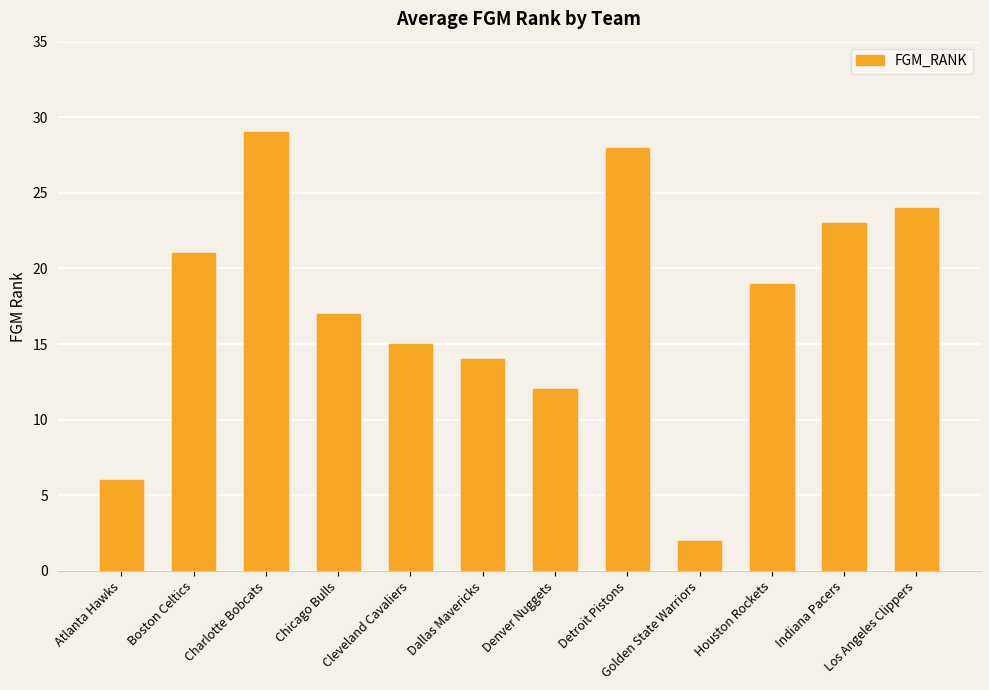

List the labels in order of value, smallest first.

Golden State Warriors, Atlanta Hawks, Denver Nuggets, Dallas Mavericks, Cleveland Cavaliers, Chicago Bulls, Houston Rockets, Boston Celtics, Indiana Pacers, Los Angeles Clippers, Detroit Pistons, Charlotte Bobcats